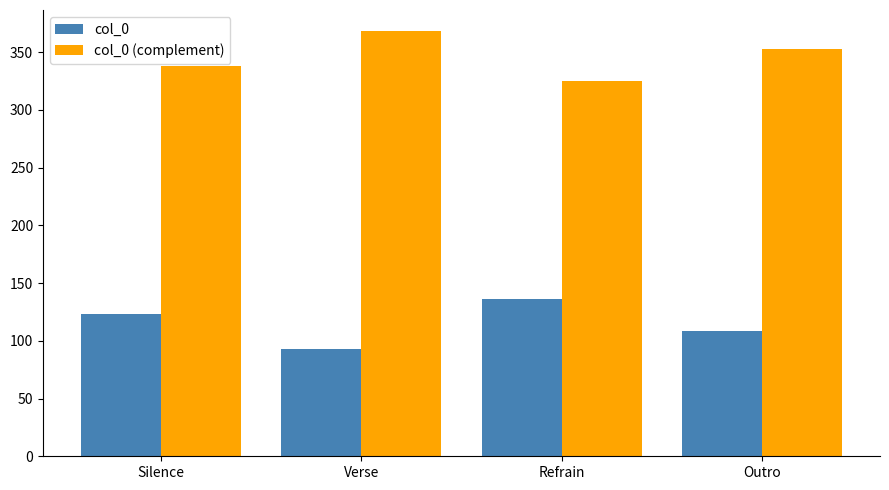

What is the value of the col_0 (complement) bar at the 1st from the left?

338.0